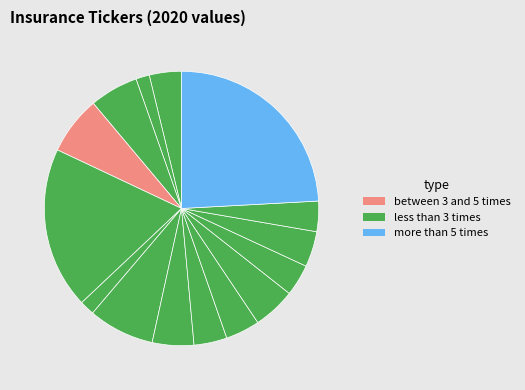

How many segments does this pie chart have?

15